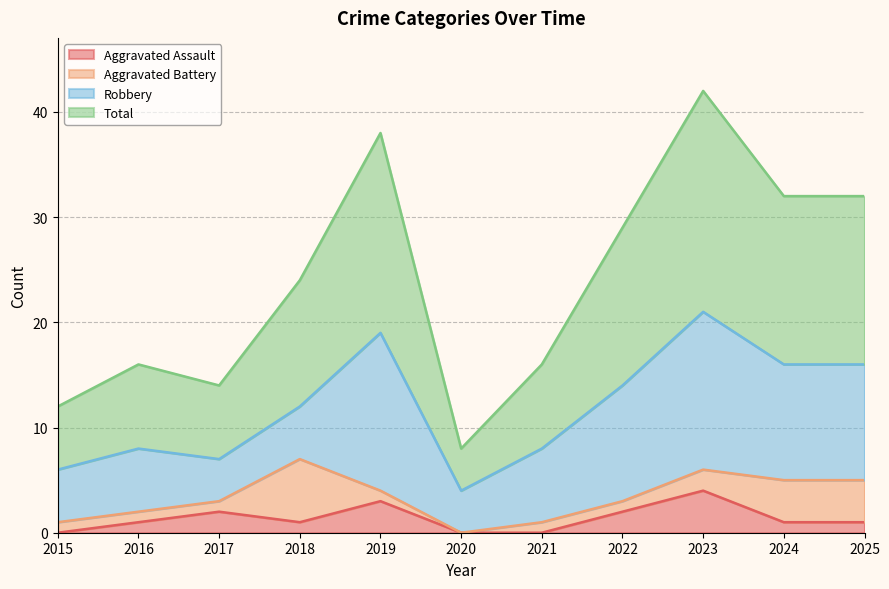

The Aggravated Assault series shows 1 at 2016. True or false?

True